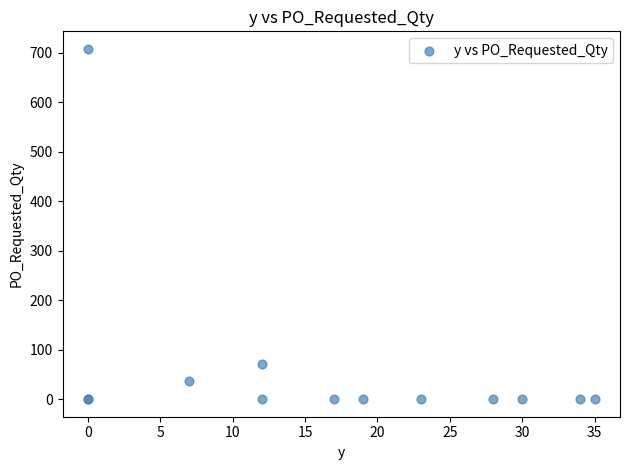

What Y value in the scatter plot is closest to 354?

72